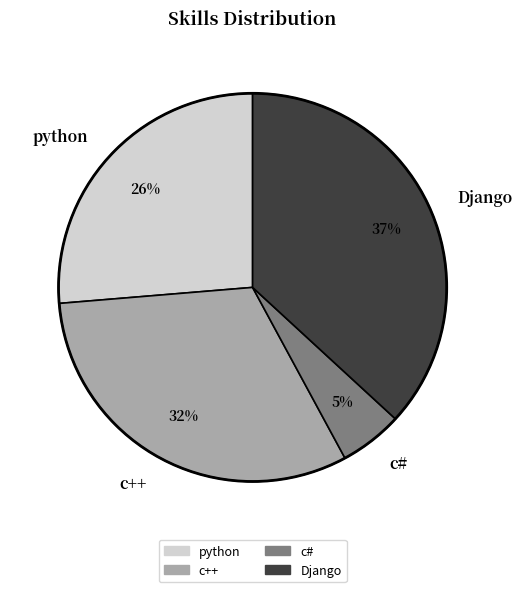

To the nearest percent, what portion does python represent?

26%